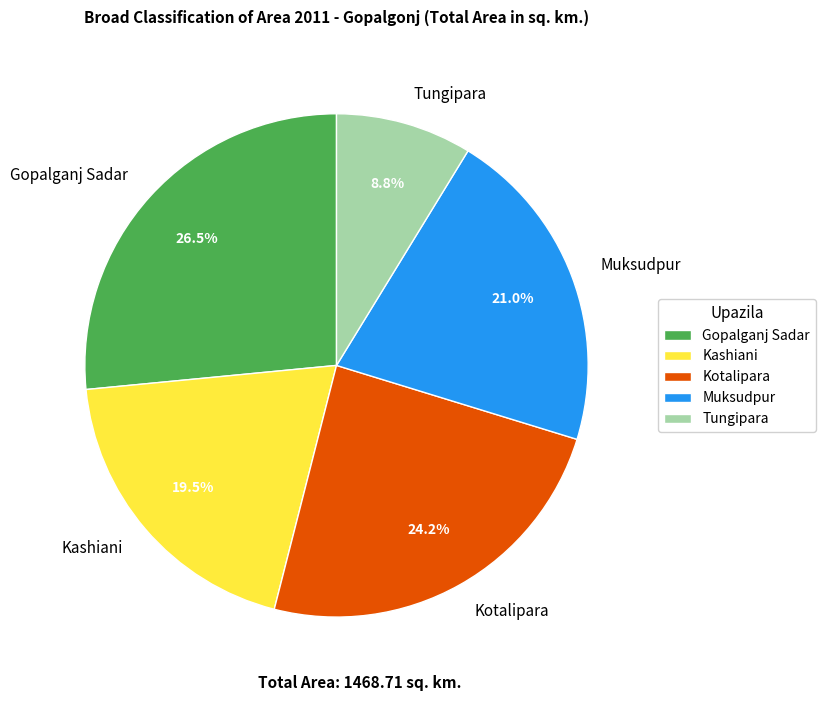

How many slices are in this pie chart?

5